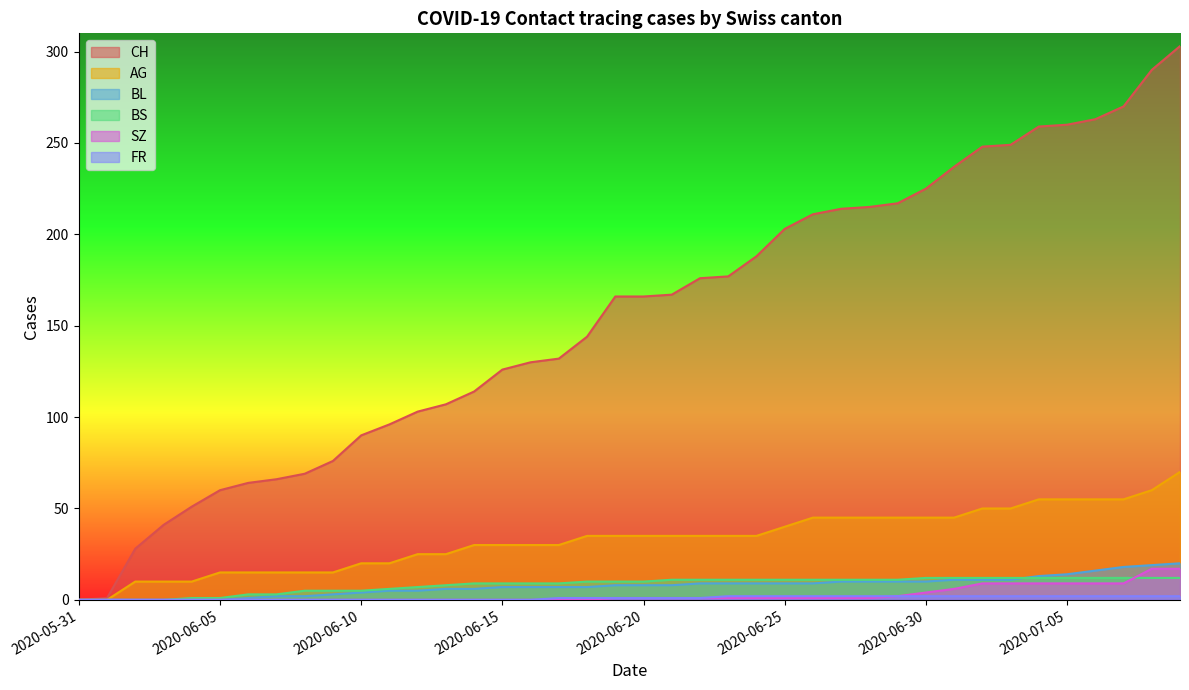

How many distinct data groups are displayed?

6